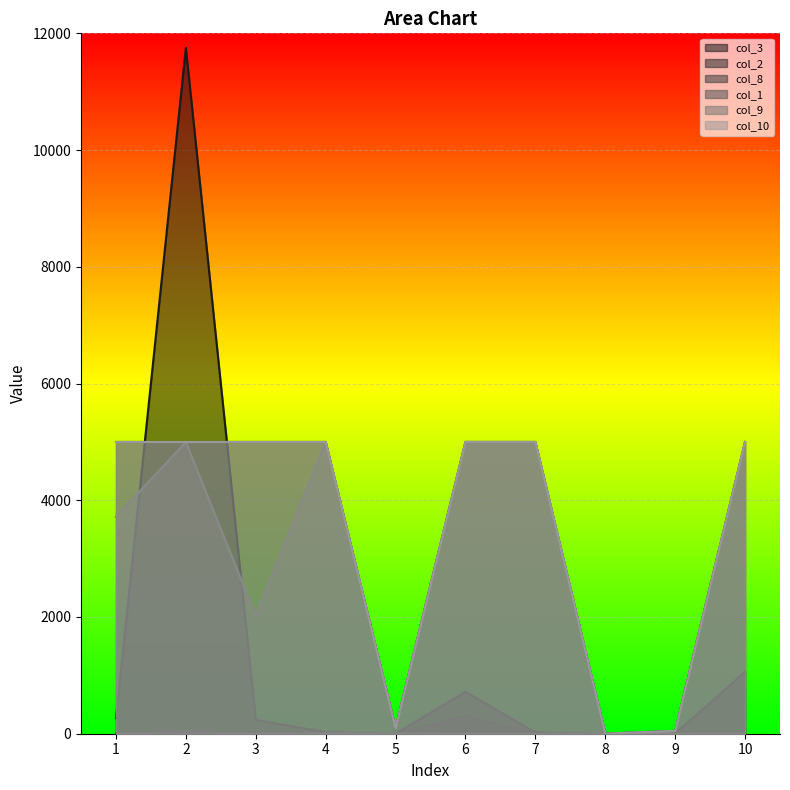

What is the difference between the highest and lowest values at 4?

4990.2